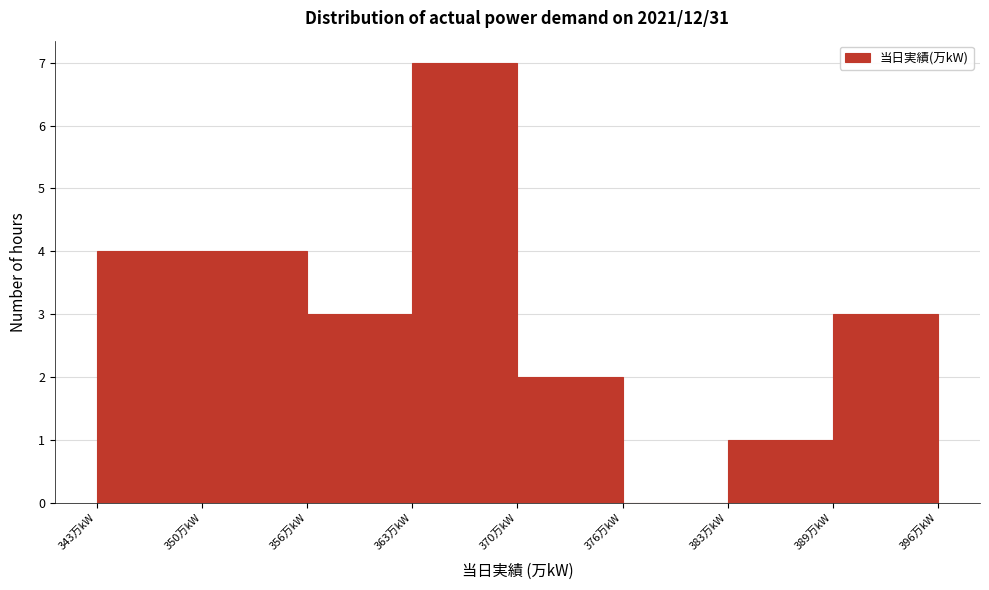

What is the height of the bar covering 383 to 389 on the x-axis? Neither the bar edges nor the heights are printed on the chart, so give them approximately, as read against the axes.

1